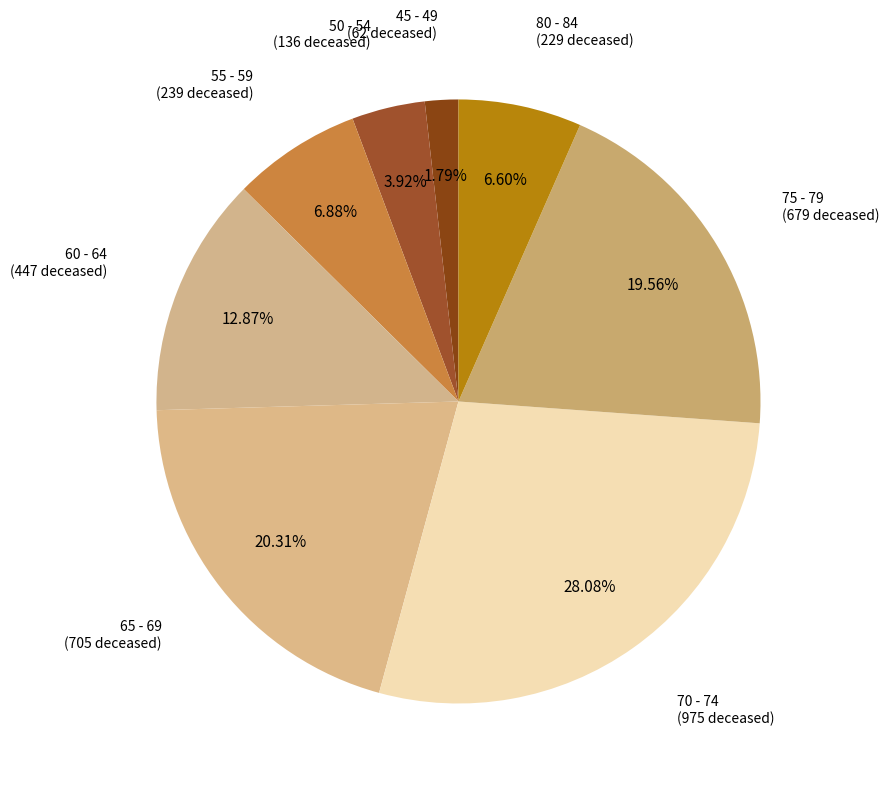

How many slices are in this pie chart?

8